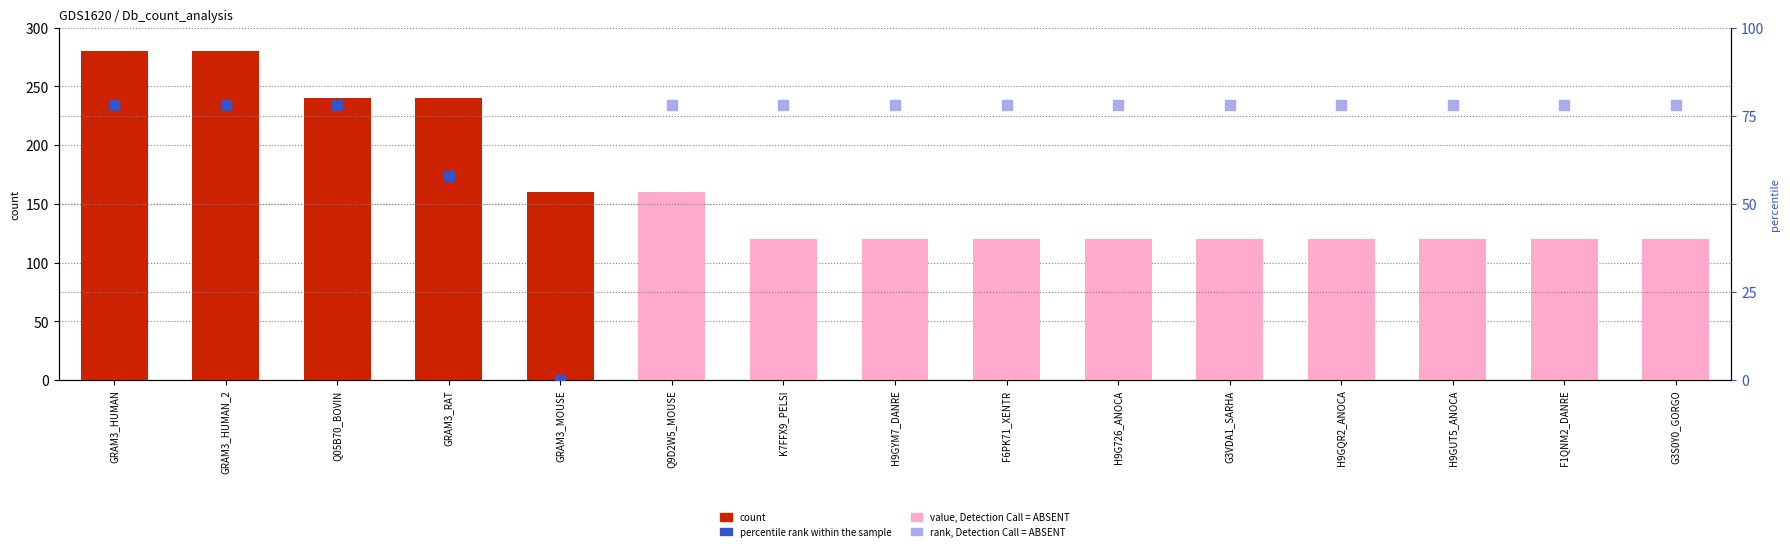

At how many categories does at least one series exceed 116?

15